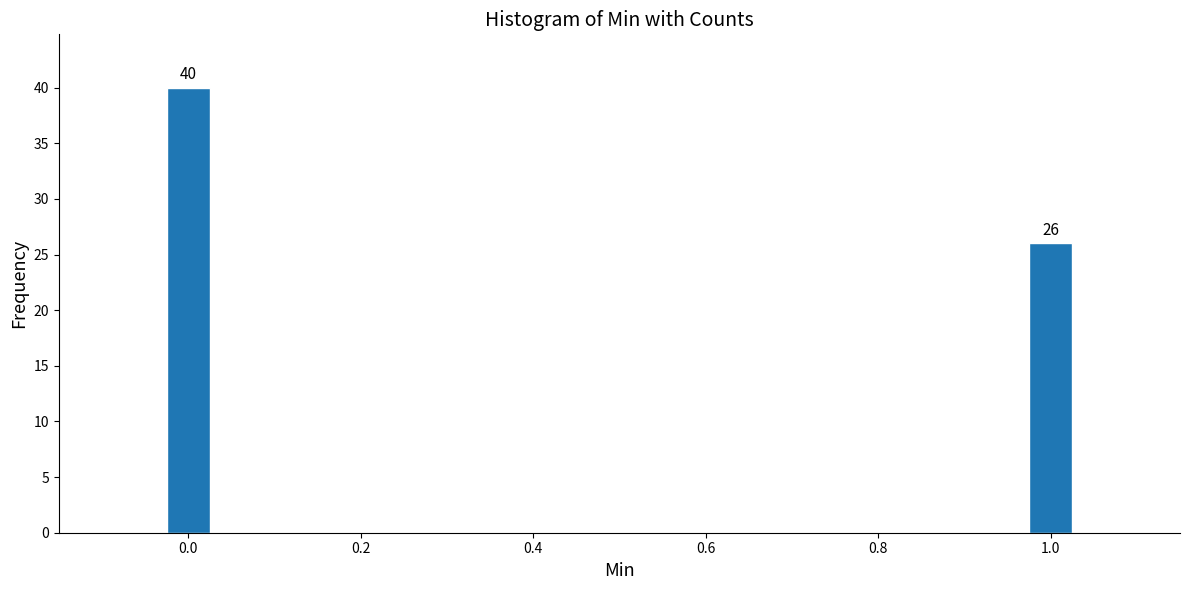

Reading left to right, extract all data points from this chart.

0.0=40	1.0=26